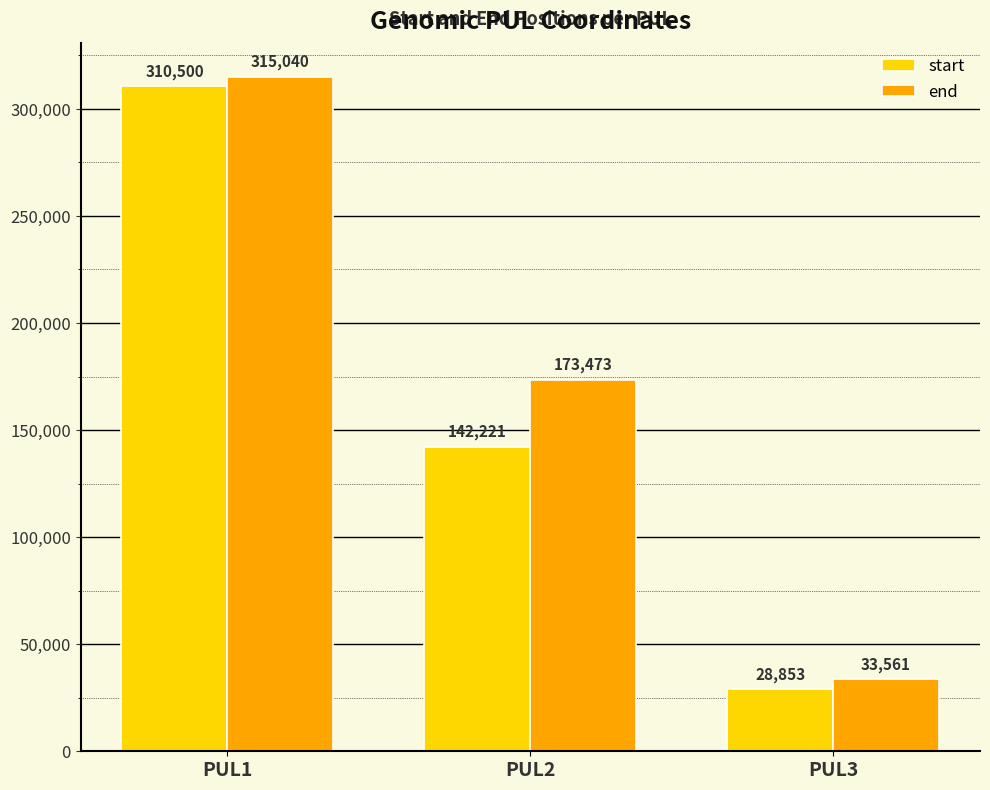

Reading left to right, extract all data points from this chart.

start: PUL1=310500	PUL2=142221	PUL3=28853
end: PUL1=315040	PUL2=173473	PUL3=33561